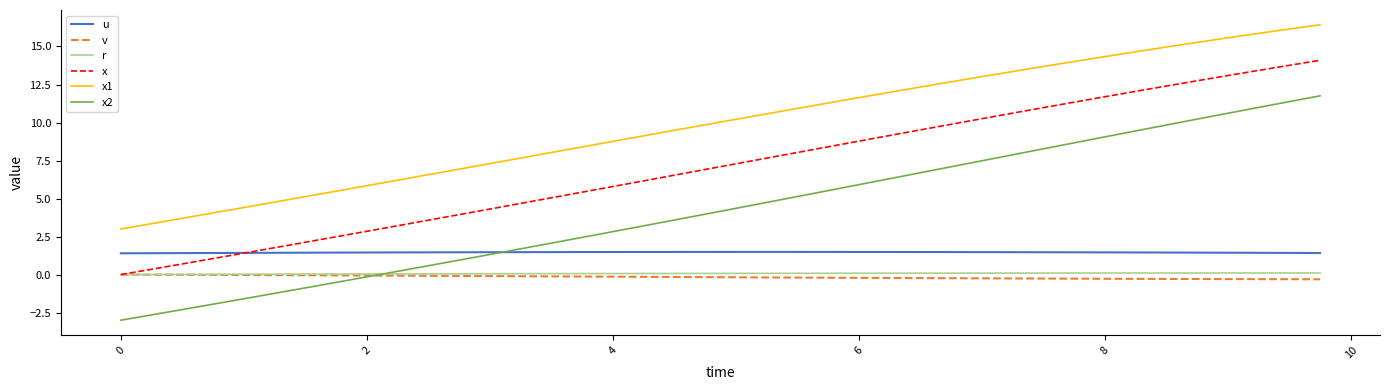

True or false: v and x1 intersect in this chart.

False